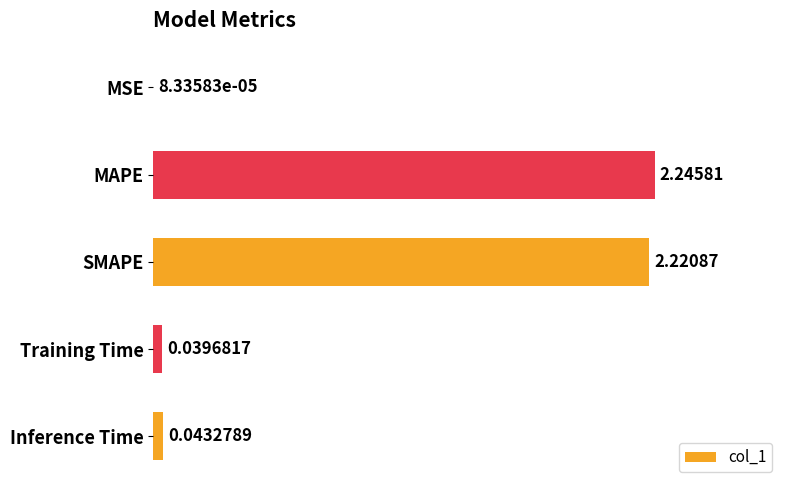

What is the sum of the values at MAPE and Training Time?

2.3